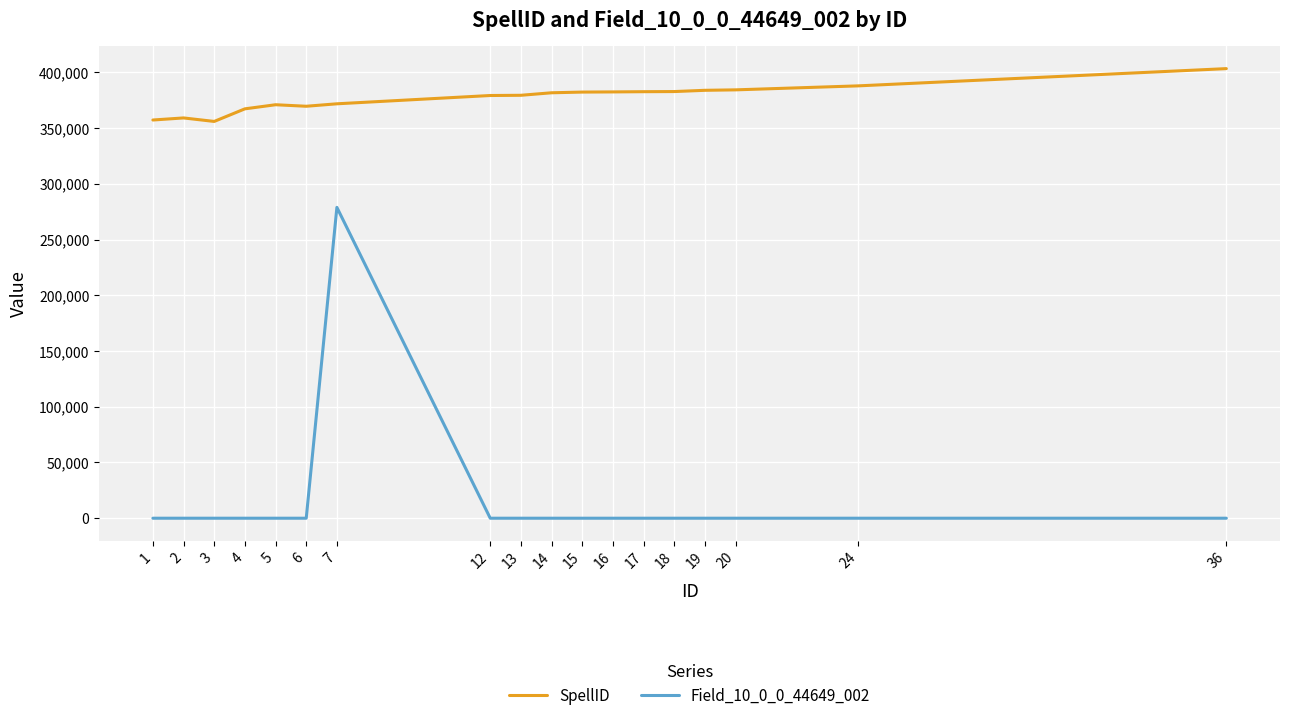

Is this an area chart (filled region under the line)?

No